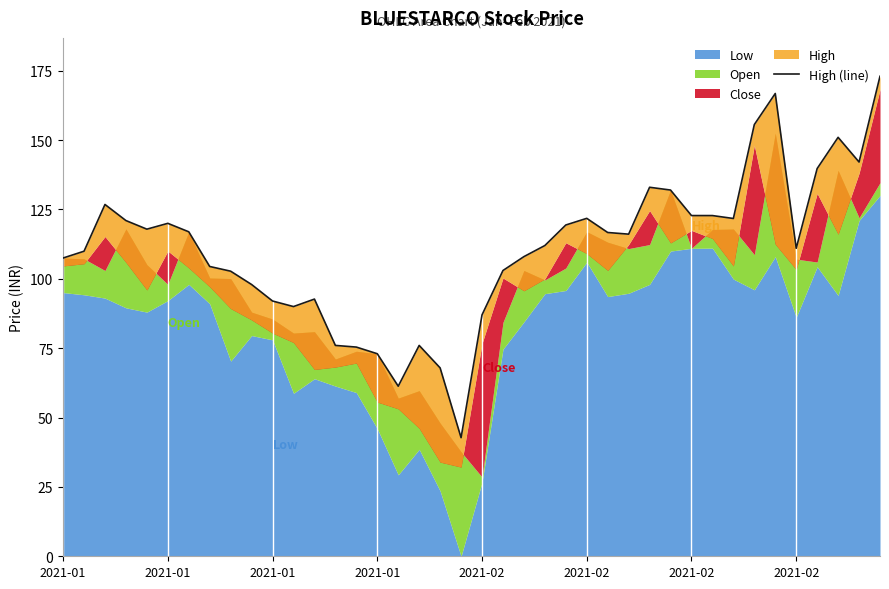

How many lines are shown in the chart?

1